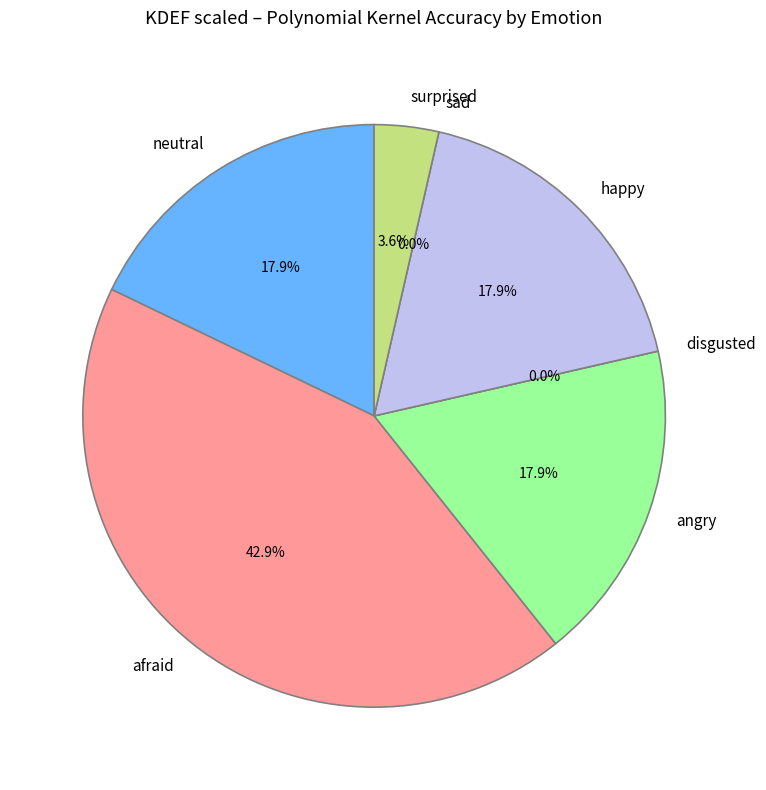

Rank the categories by value from highest to lowest.

afraid, neutral, angry, happy, surprised, disgusted, sad